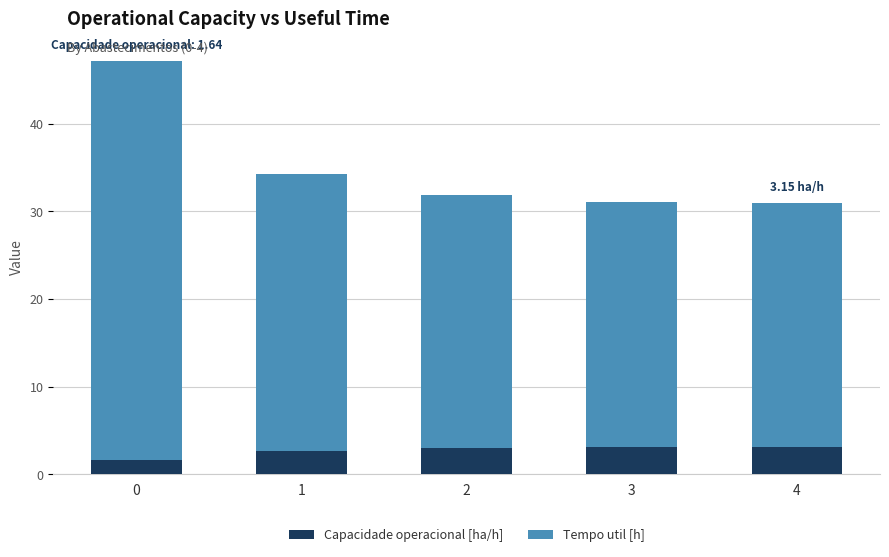

What is the difference between the second highest and minimum values in the Capacidade operacional [ha/h] series?

1.5